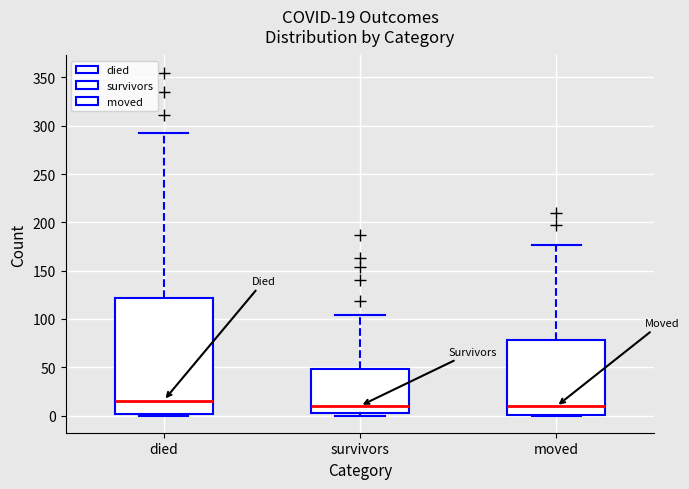

Which box is the tallest, from its lower edge to its upper edge?

died